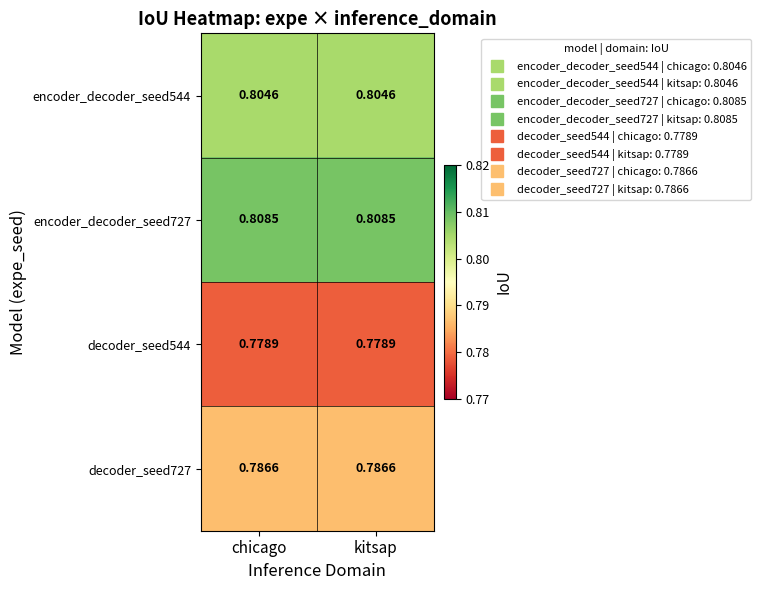

Is the value of decoder_seed727 at chicago greater than the value of encoder_decoder_seed544 at kitsap?

No